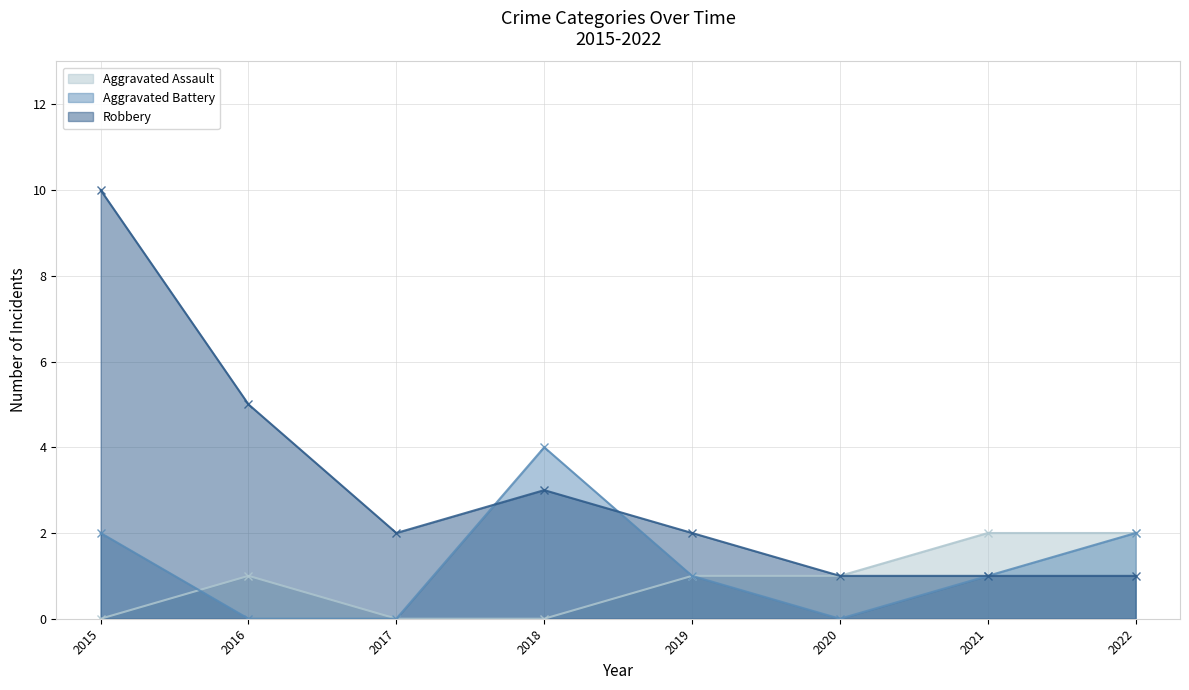

True or false: Aggravated Battery has more than 0 interior local peaks.

True